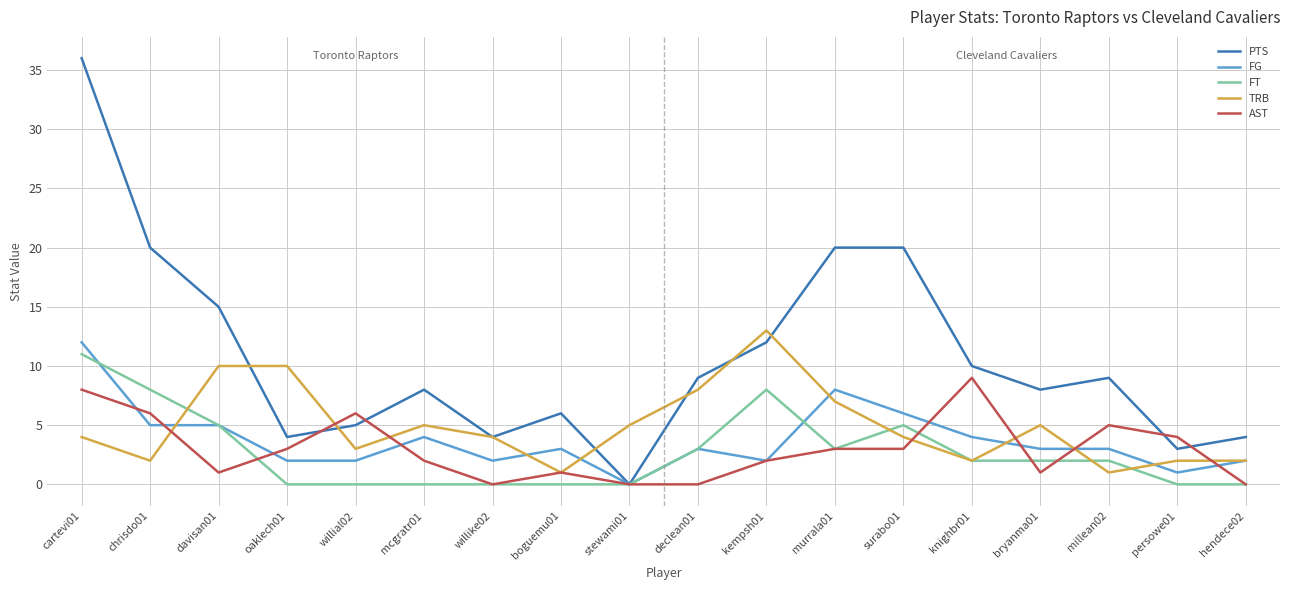

Between cartevi01 and chrisdo01, which series saw the biggest shift?

PTS